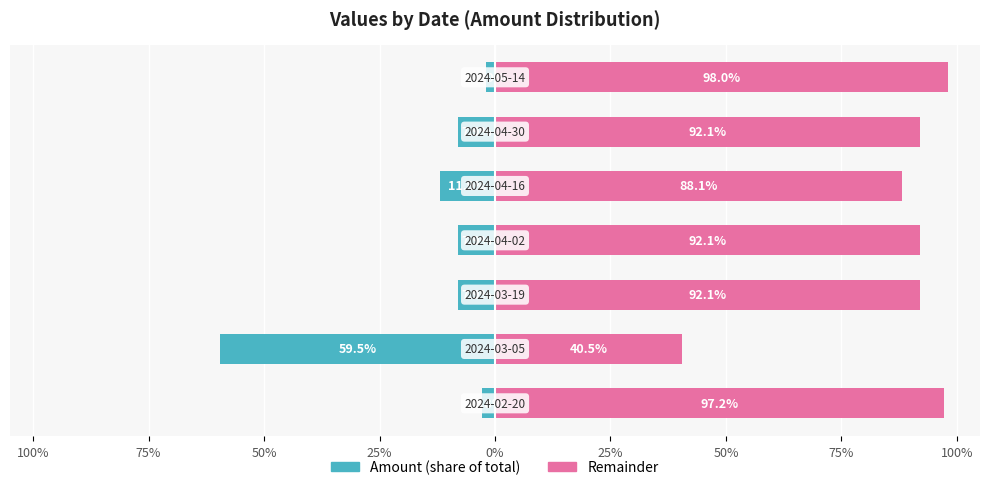

Is it true that Remainder equals 20.5 at 0%?

False